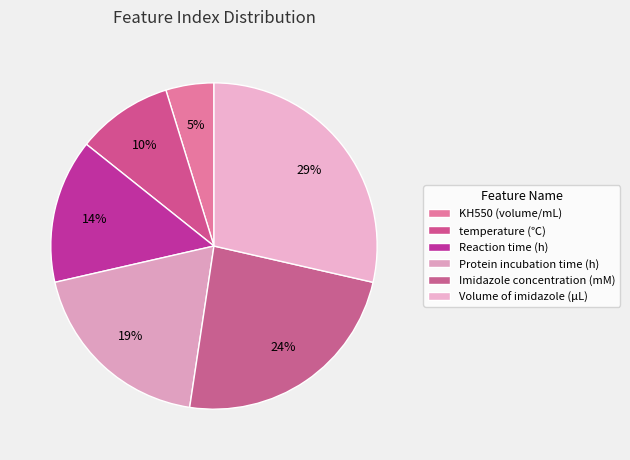

What percentage is the Volume of imidazole (μL) slice, to the nearest percent?

29%